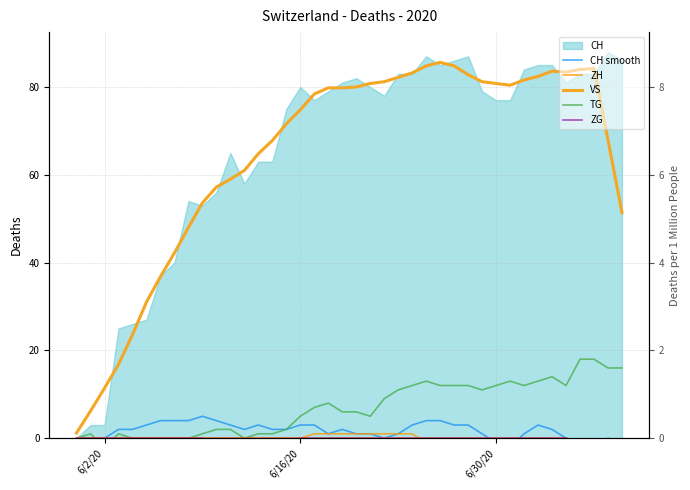

The BL series shows 0.6 at 25. True or false?

False